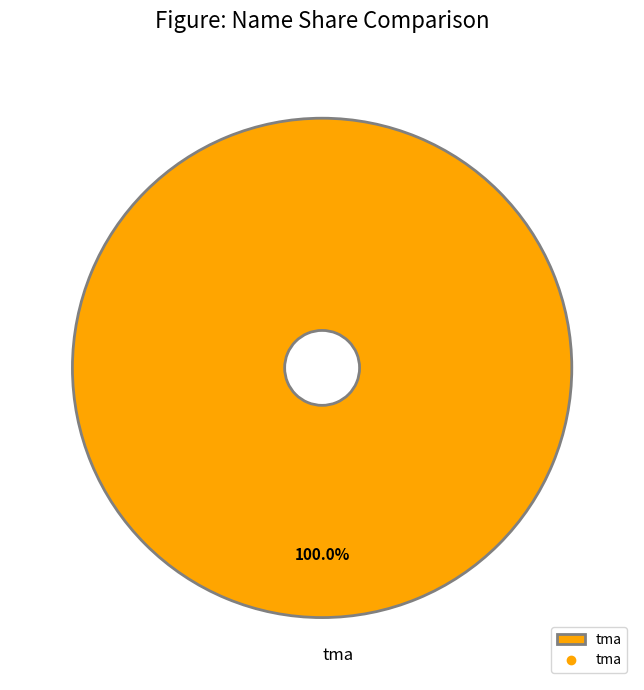

Count the number of slices in the pie.

1